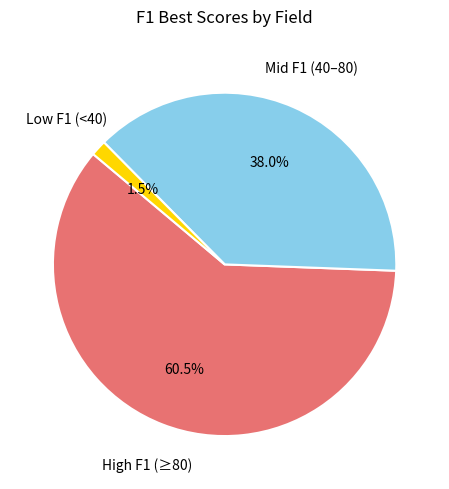

Is there a majority slice in this chart?

Yes